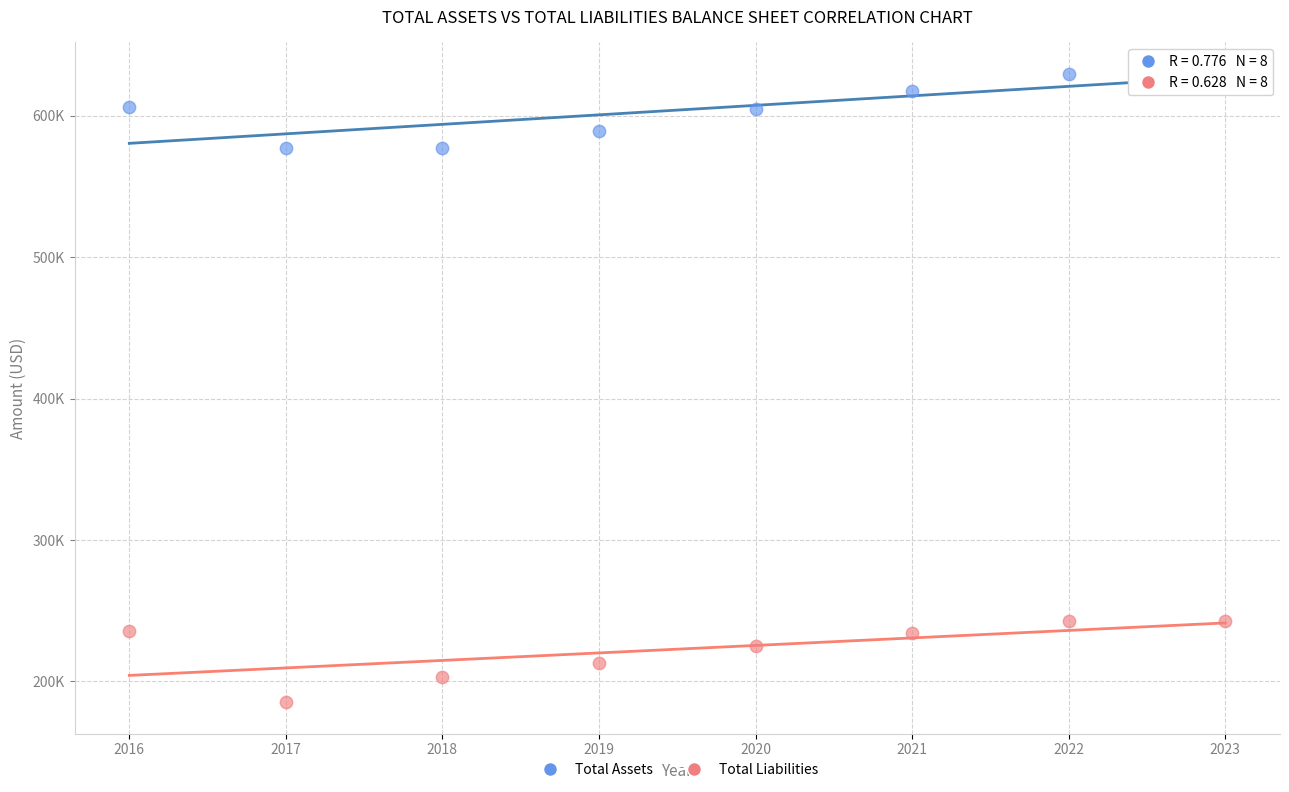

Which series has the largest Y range (max minus min)?

Total Liabilities